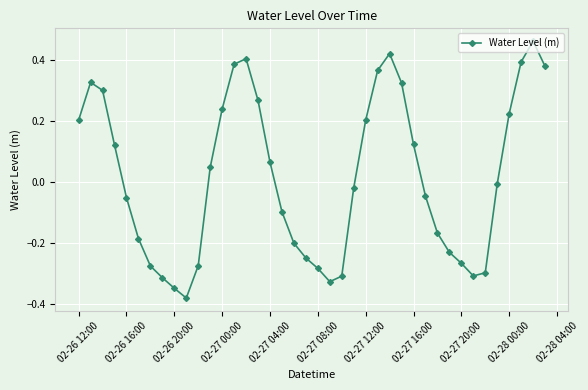

How many points are higher than both their immediate neighbors (excluding endpoints)?

4